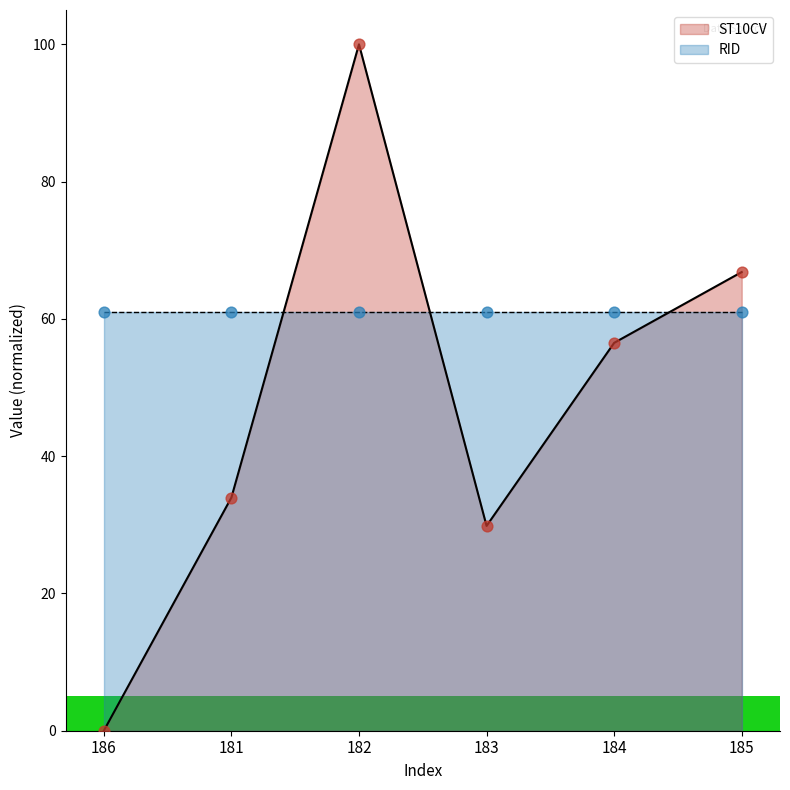

Approximately how many times larger is the value at 181 compared to 183?

1.1